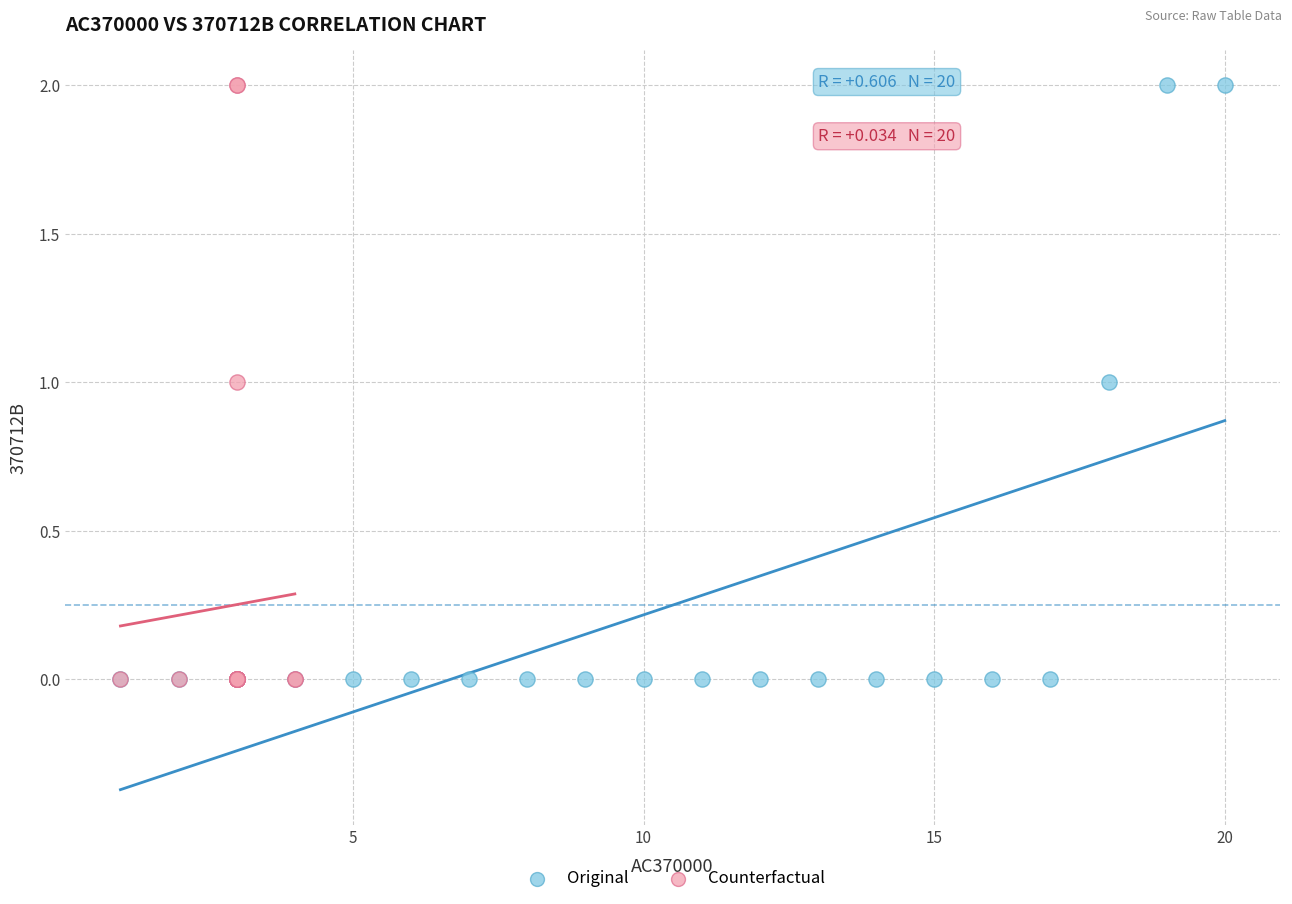

What are all the series names shown in the legend?

Original, Counterfactual